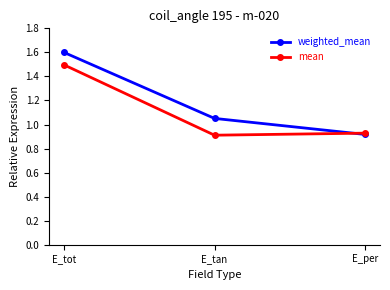

Does the chart have visible grid lines?

No